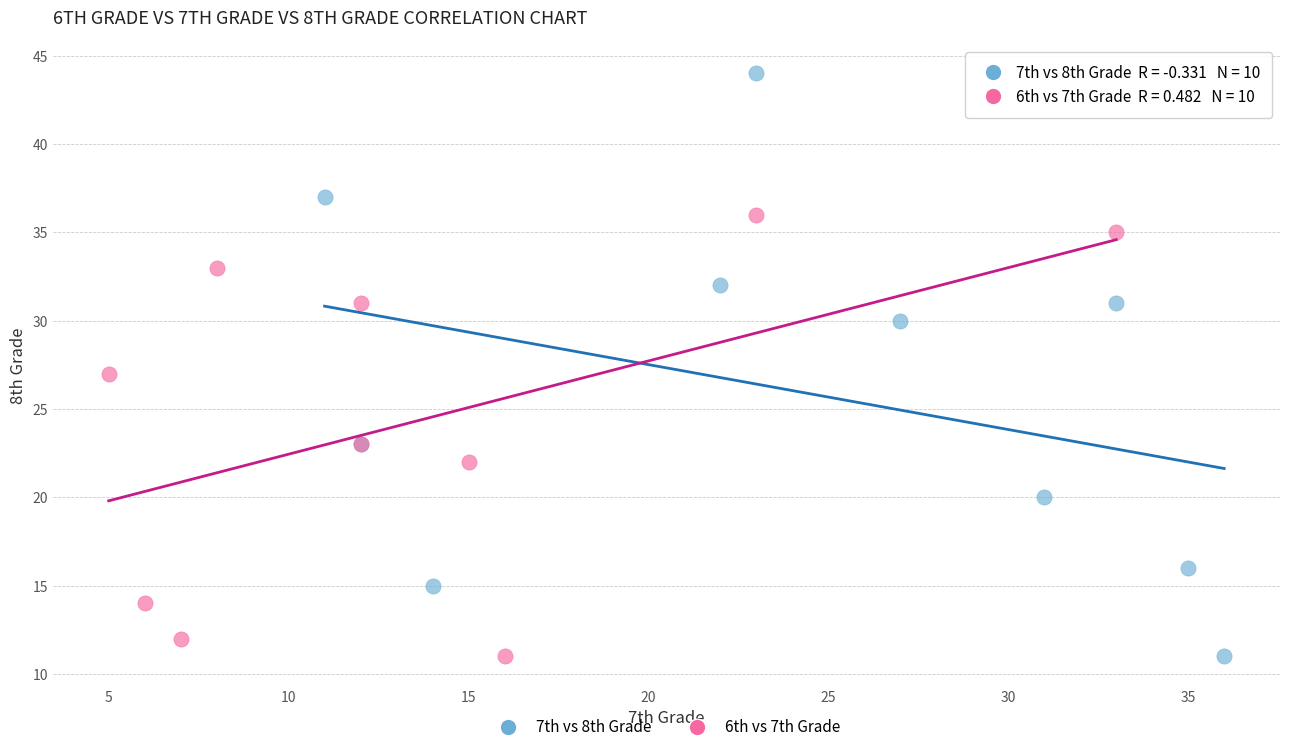

Which series reaches the maximum Y coordinate?

7th vs 8th Grade